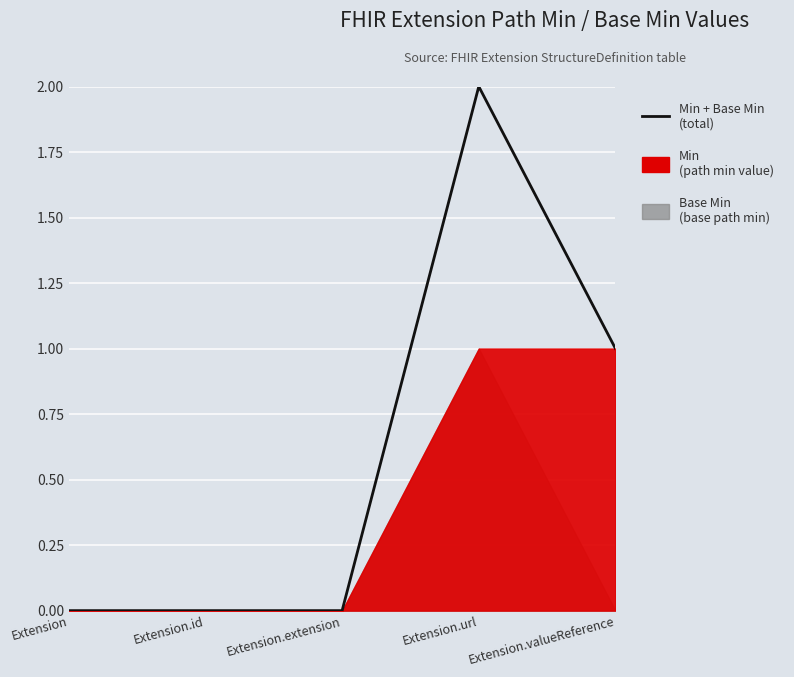

How many values are between 0 and 1?

4